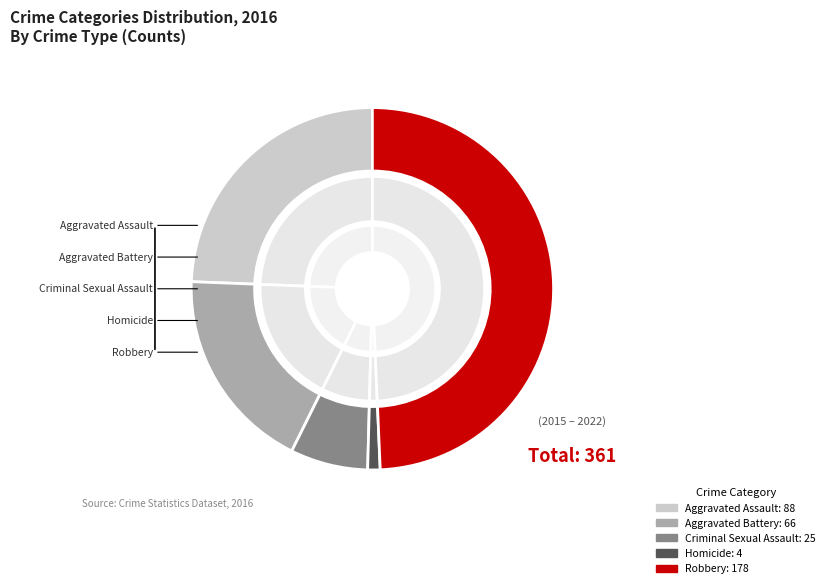

Does Robbery account for over 50% of the chart?

No